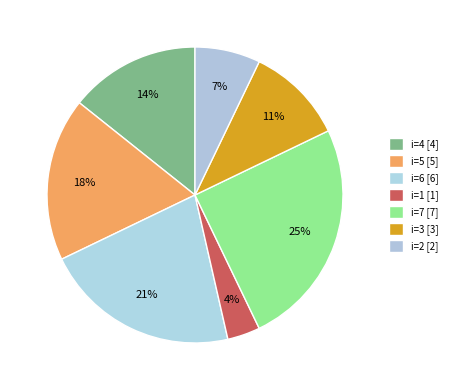

How many slices are in this pie chart?

7